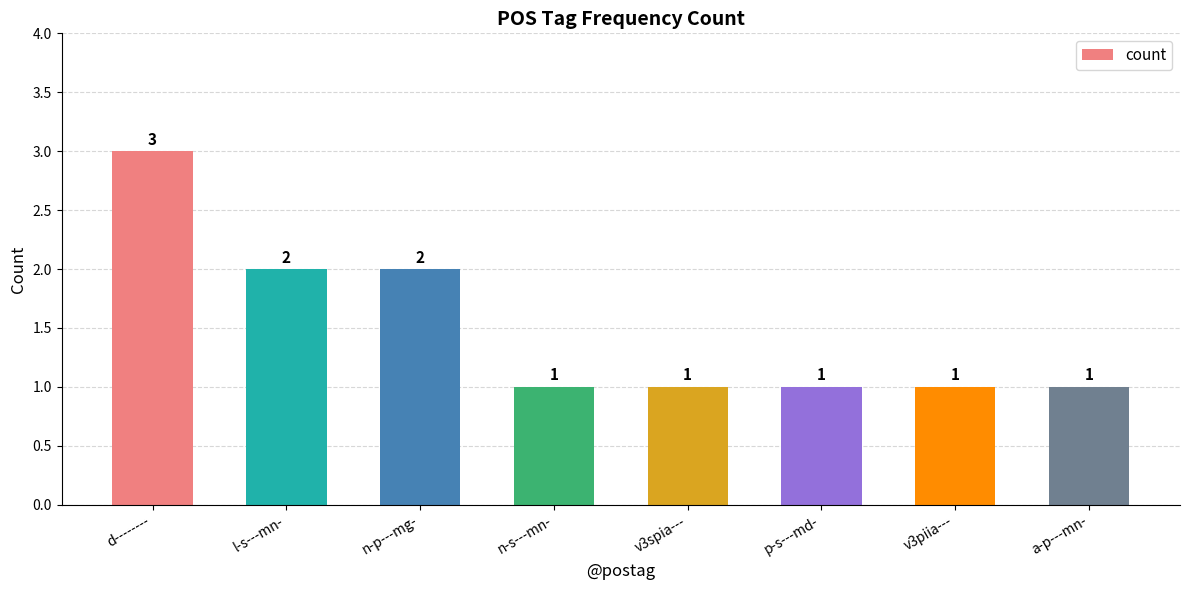

What is the ratio of the value at v3spia--- to the value at l-s---mn-?

0.5